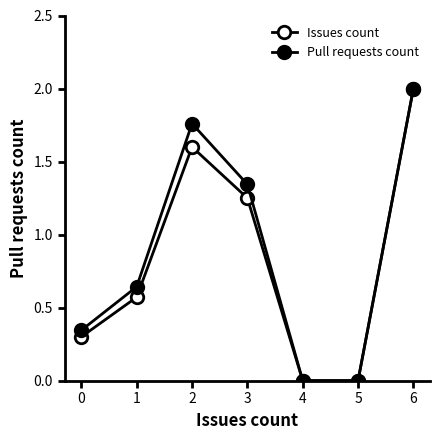

Rank the series at 4 from highest to lowest value.

Issues count, Pull requests count